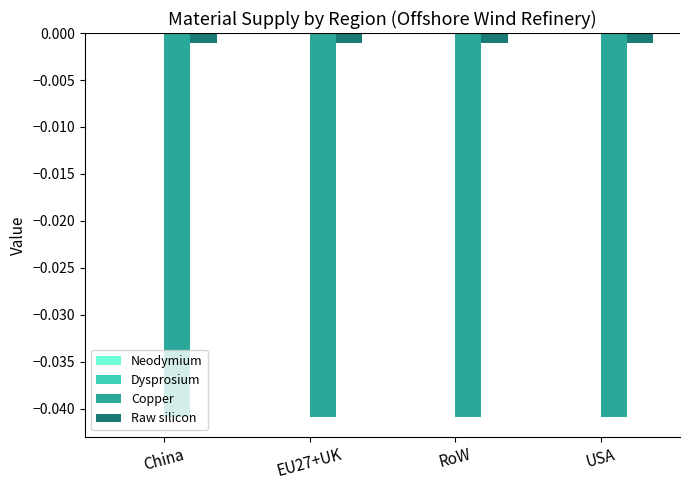

Rank the series by their average value, from lowest to highest.

Copper, Raw silicon